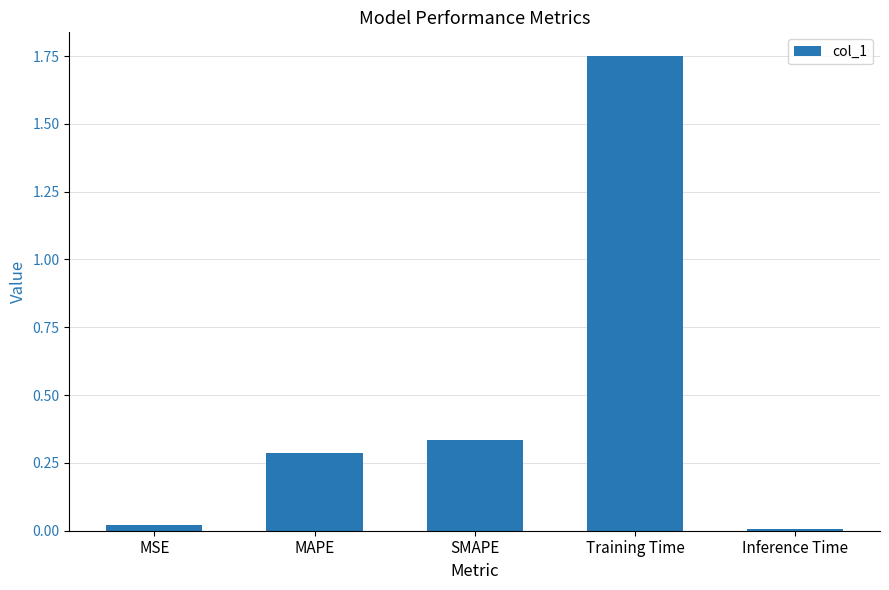

Which label corresponds to the largest value in the chart?

Training Time